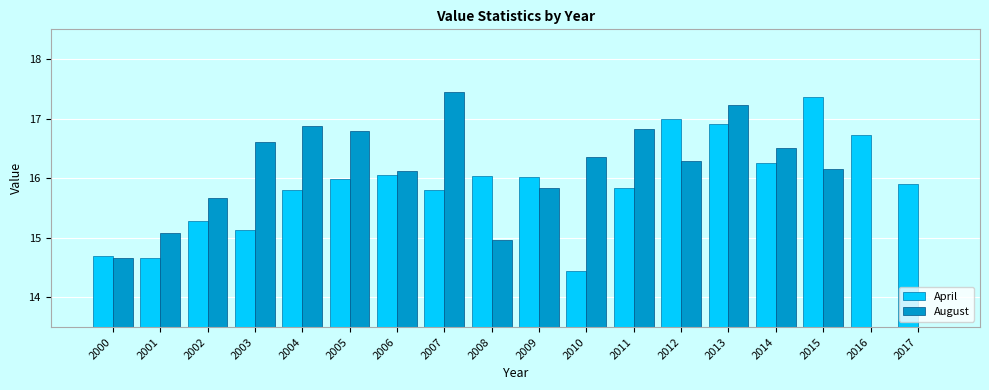

List the labels in order of August value, smallest first.

2016, 2017, 2000, 2008, 2001, 2002, 2009, 2006, 2015, 2012, 2010, 2014, 2003, 2005, 2011, 2004, 2013, 2007